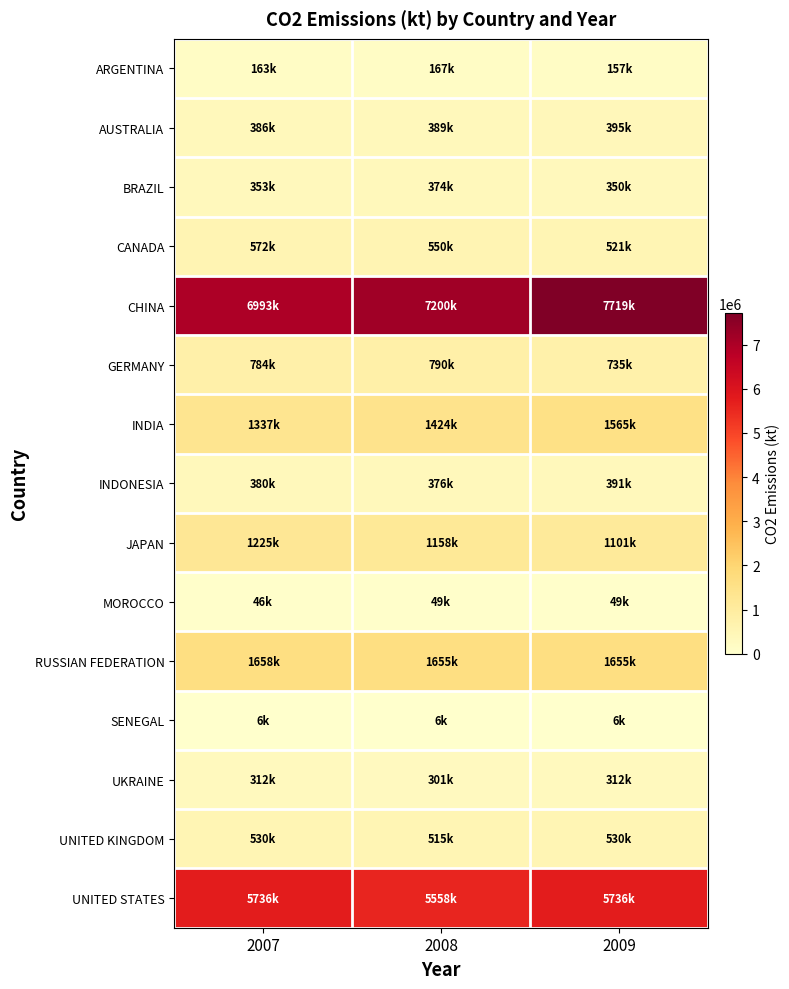

At which category is the sum across all series the highest?

2009